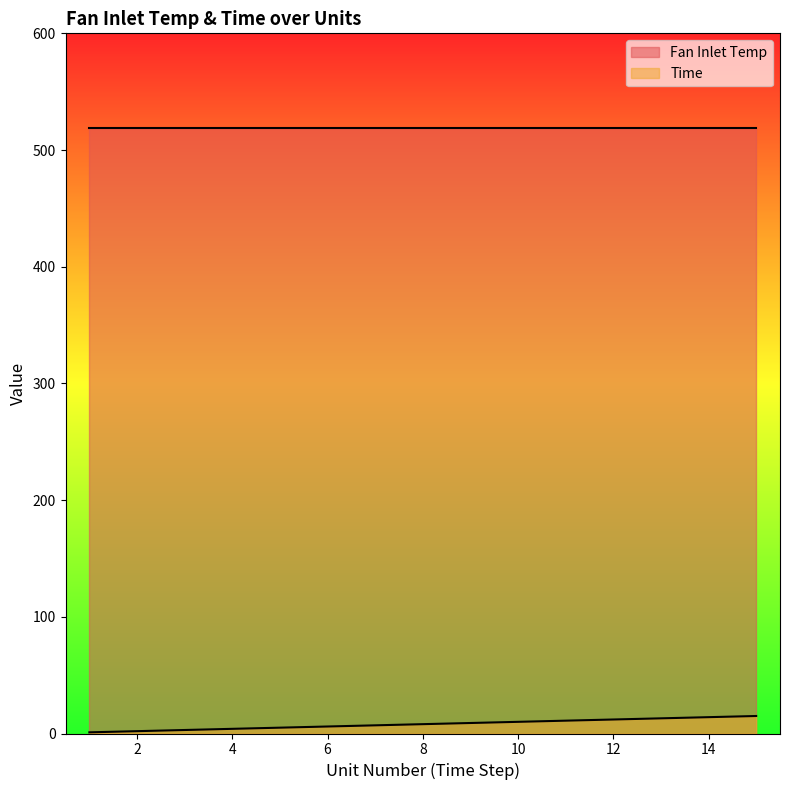

Which has a higher value, 4 or 6?

6